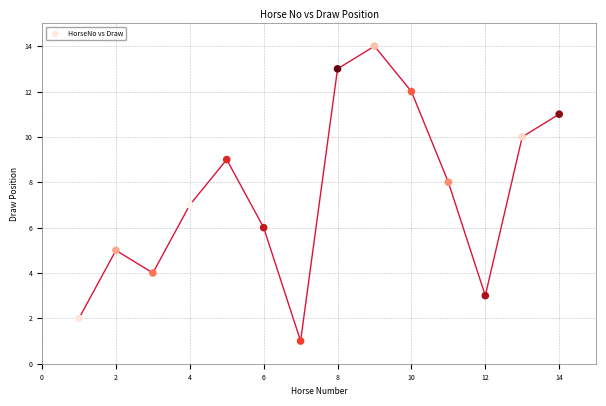

What is the range of Y values (max minus min)?

13